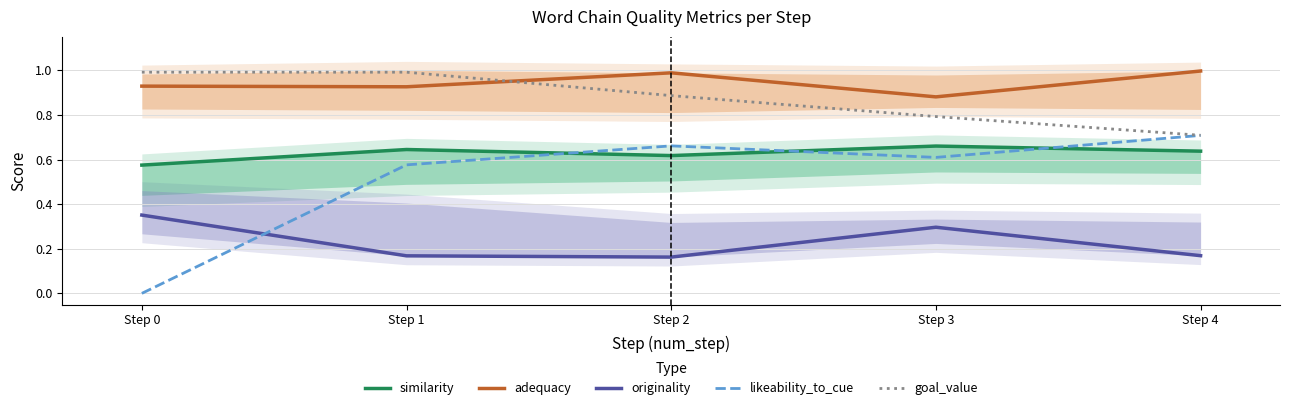

What is the difference between the maximum and minimum values in the adequacy series?

0.1